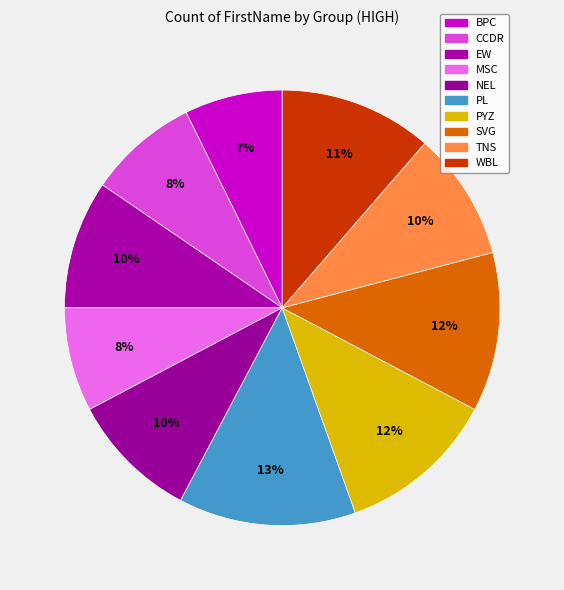

What is the largest slice in the pie chart?

PL